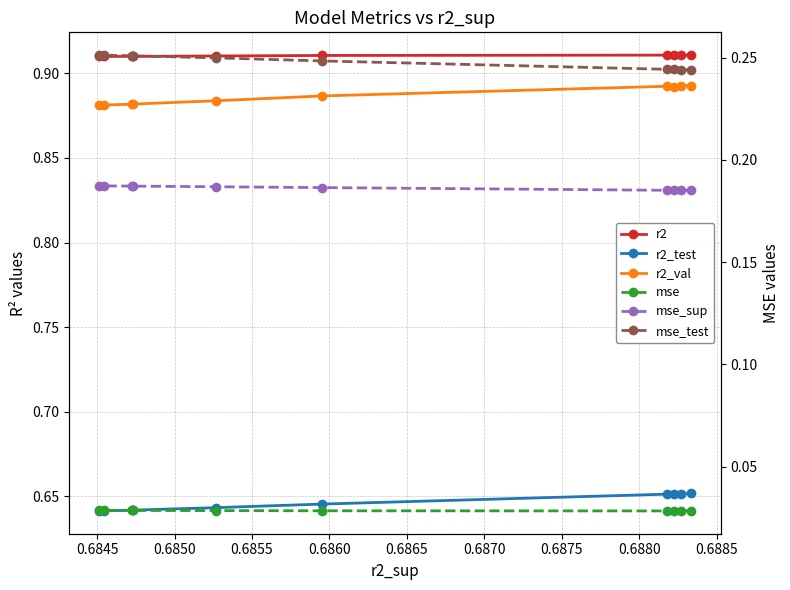

True or false: r2 has a value of 0.9 at 0.6875.

True